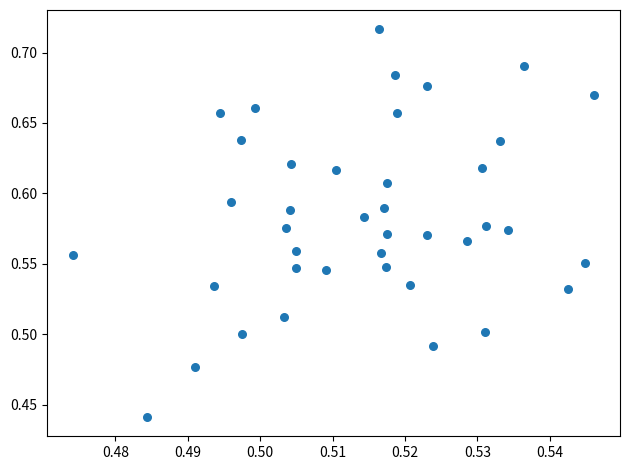

What is the range of Y values (max minus min)?

0.3